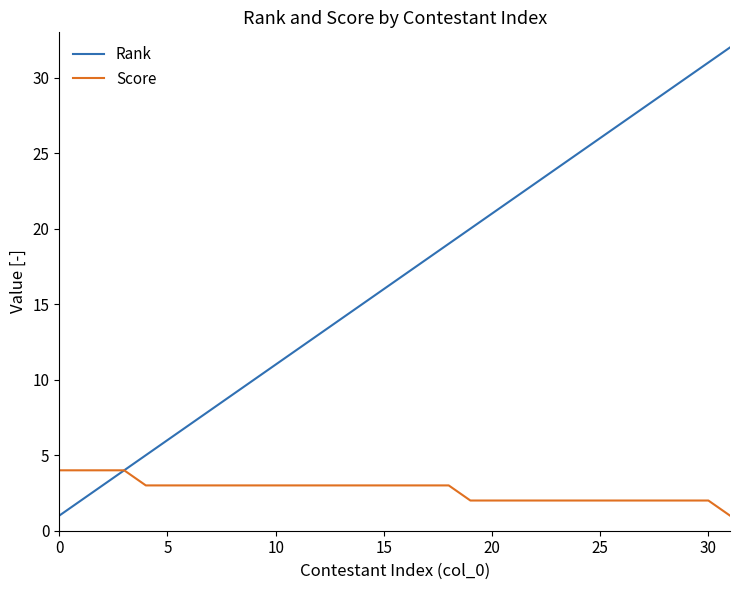

Which series has the largest total across all categories?

Rank